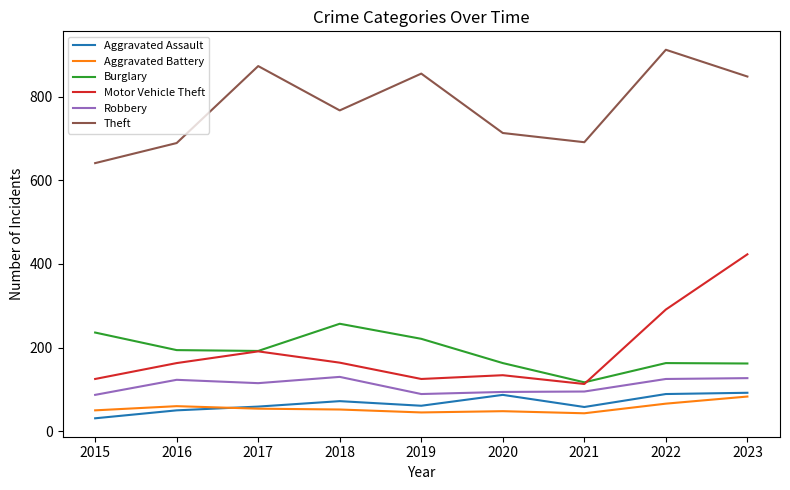

What is the difference between the highest and lowest values at 2016?

639